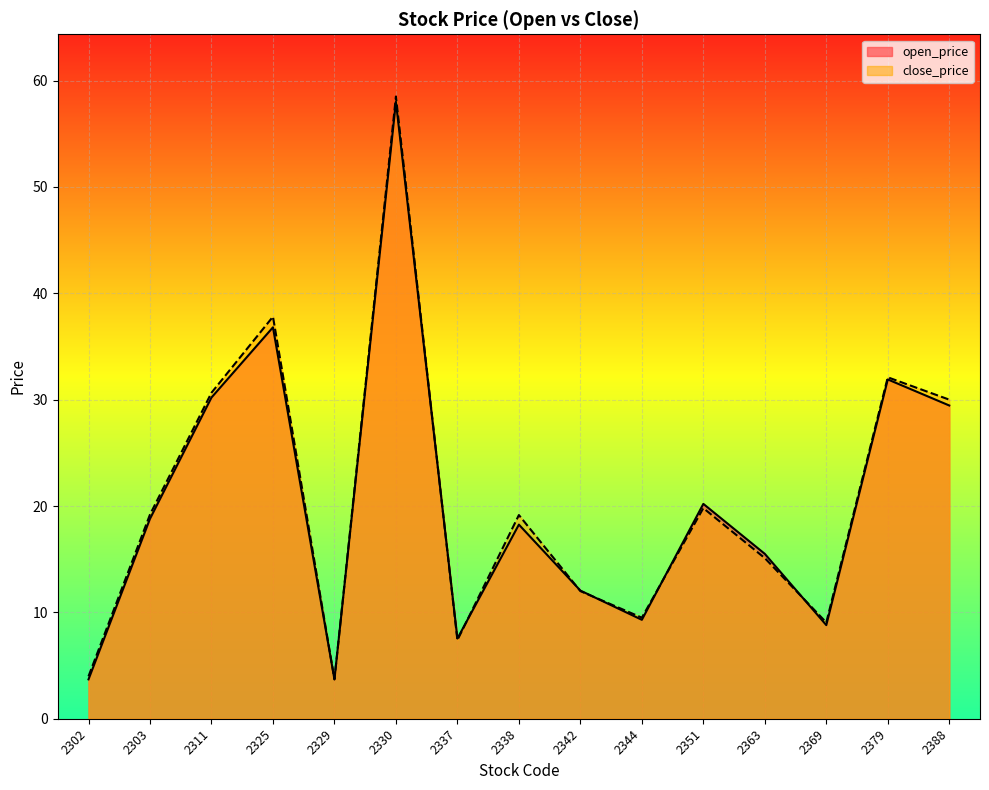

The open_price series shows 19.5 at 2379. True or false?

False